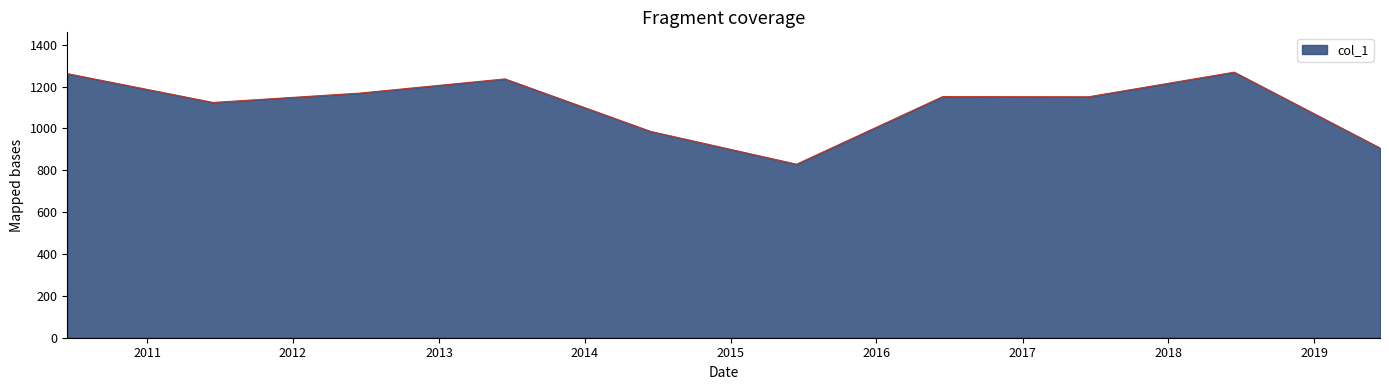

What is the greatest value displayed?

1269.2